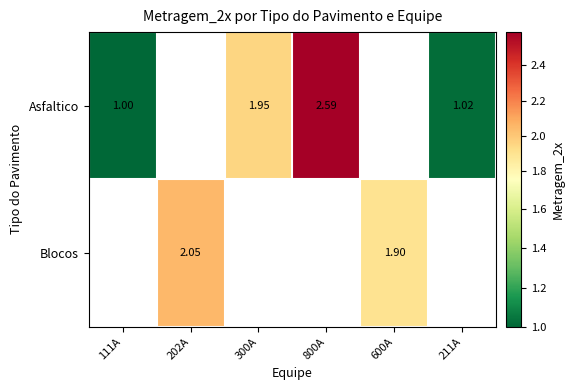

Which category has the lowest value across all series?

111A